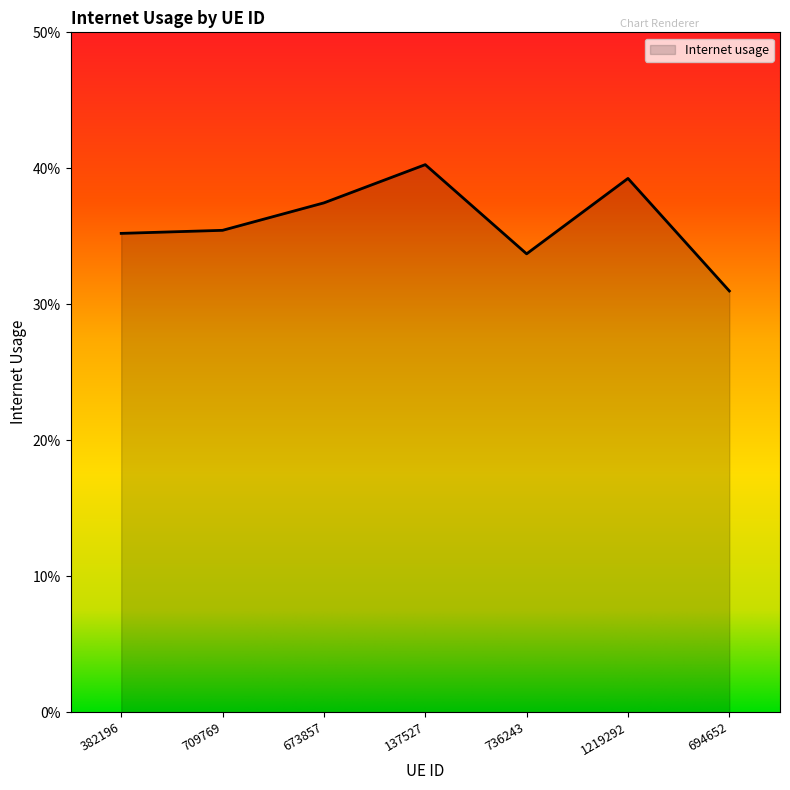

What is the greatest value displayed?

0.4